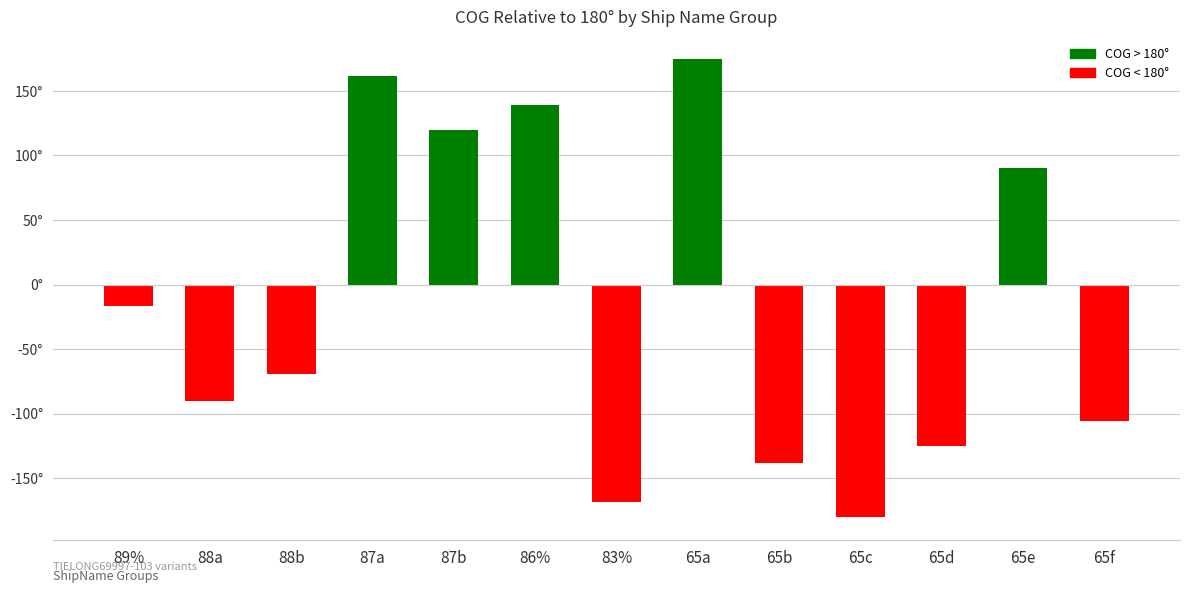

Are the bars horizontal?

No